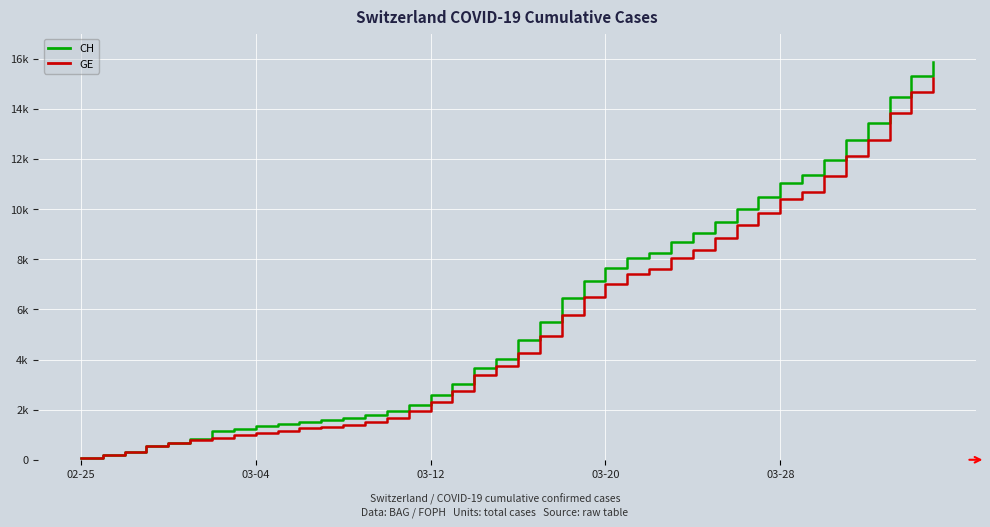

What are all the series names shown in the legend?

CH, GE